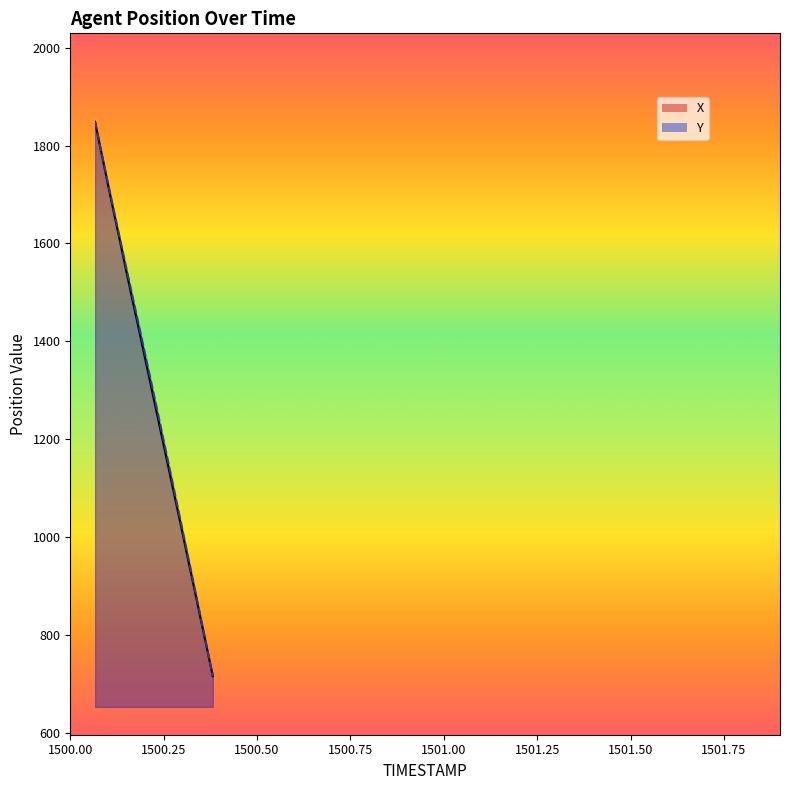

Which has a higher value, 1500.1 or 1500.0?

1500.0